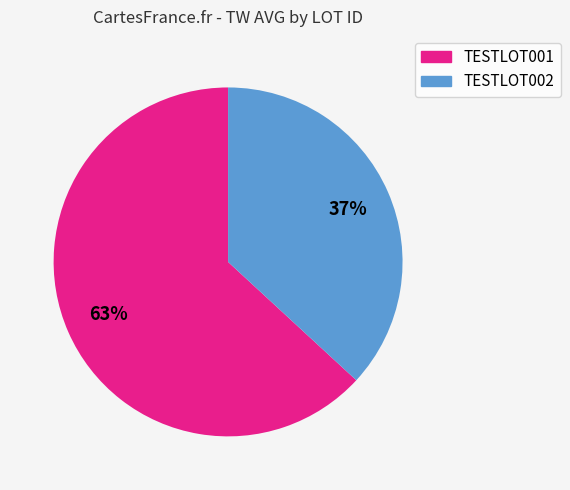

Is TESTLOT001 the majority of the pie?

Yes